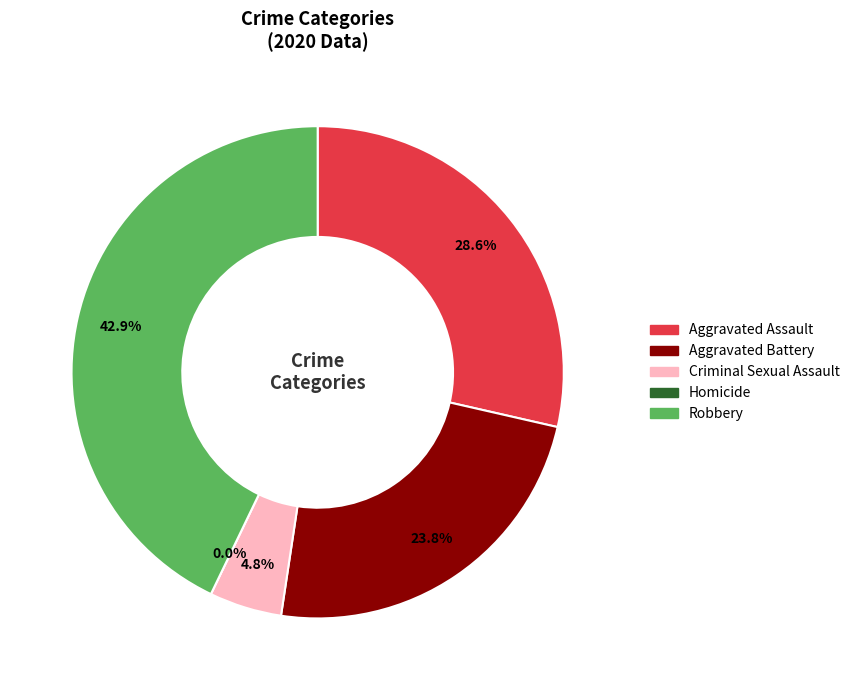

Between Aggravated Assault and Aggravated Battery, which is larger?

Aggravated Assault